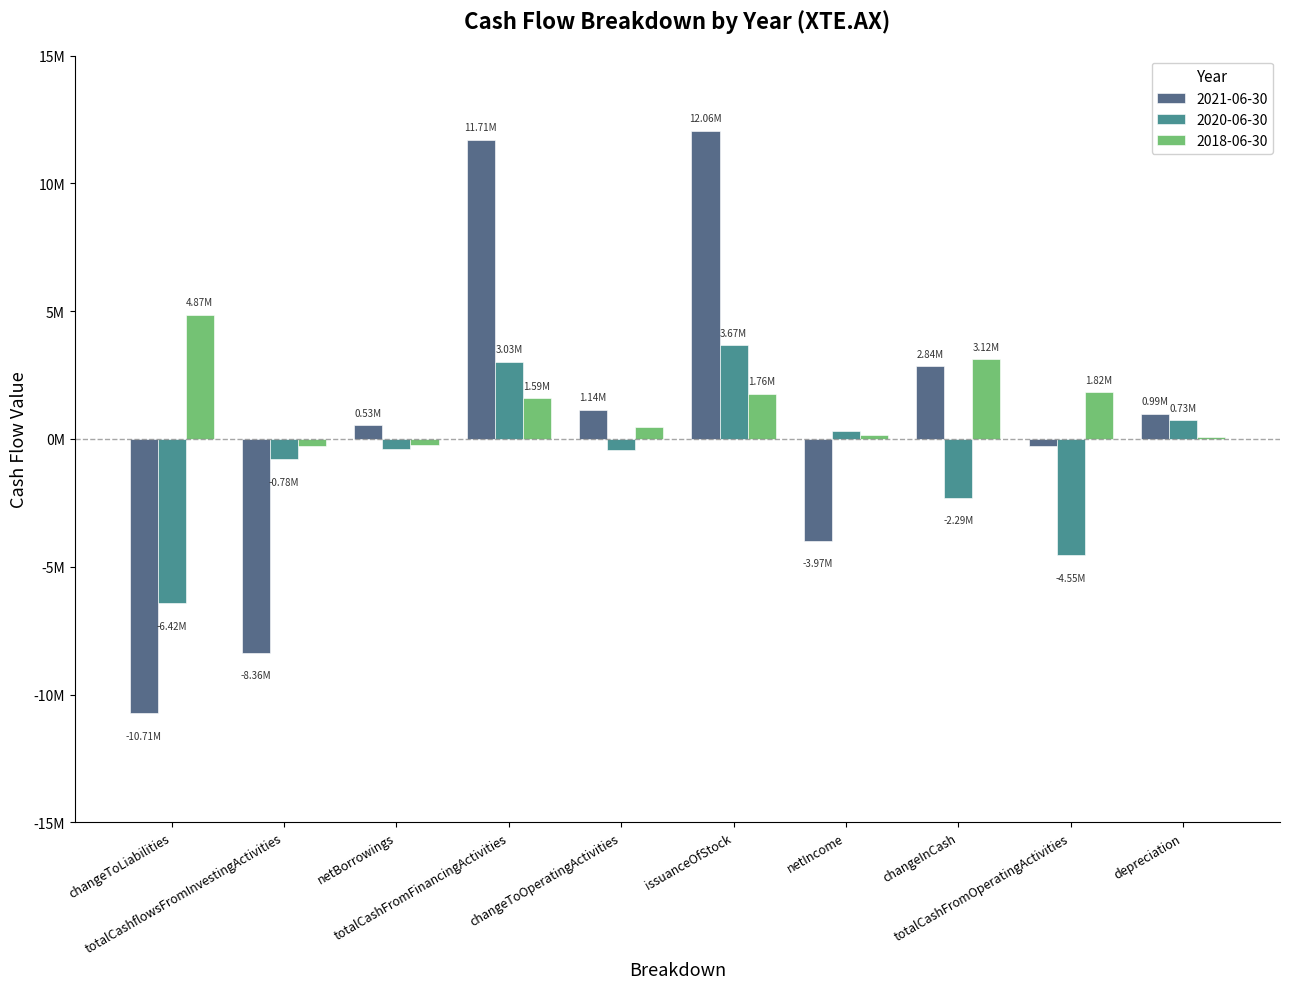

Are the bars horizontal?

No